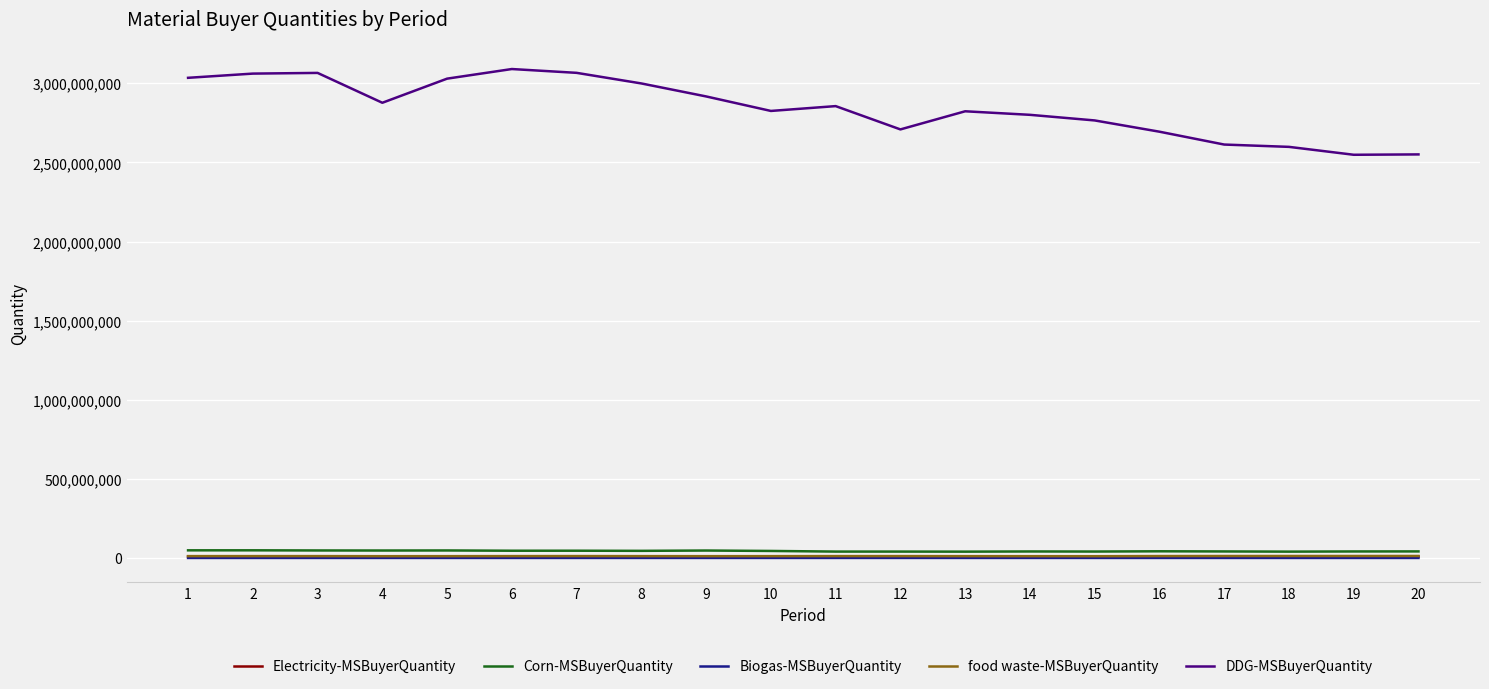

Between 6 and 20, which series saw the biggest shift?

DDG-MSBuyerQuantity